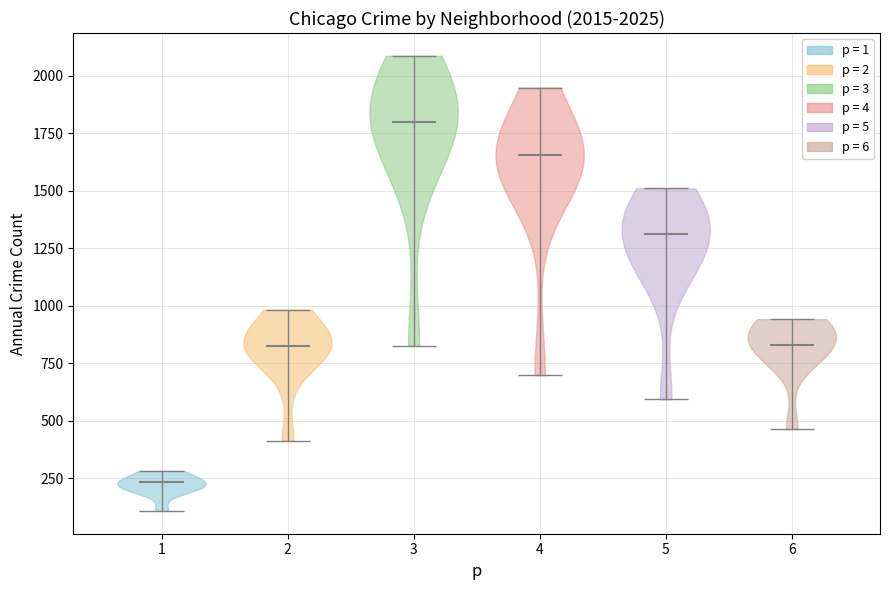

Which violin has the lowest median line?

1